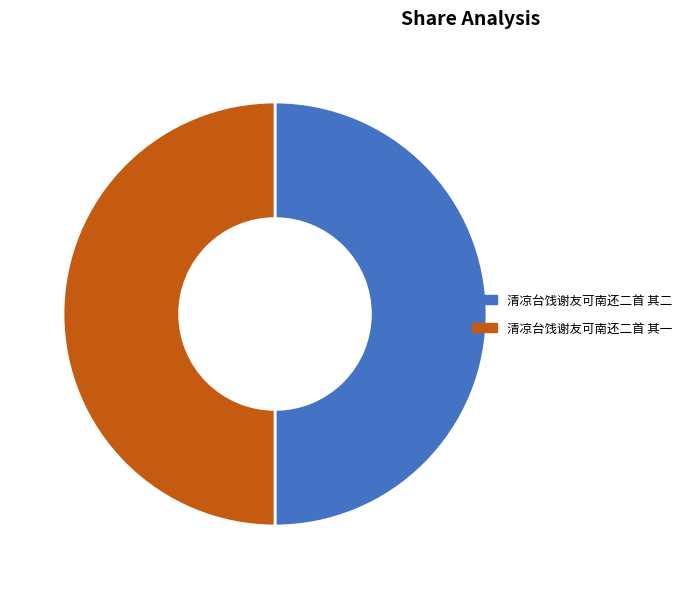

Do 清凉台饯谢友可南还二首 其一 and 清凉台饯谢友可南还二首 其二 together represent more than half of the pie?

Yes